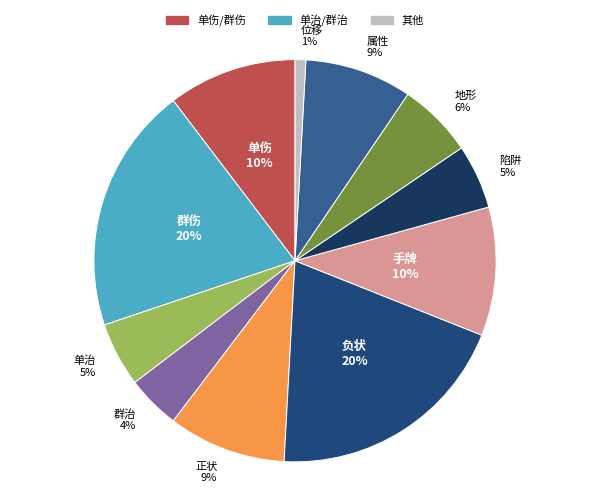

Which slice is the smallest?

位移